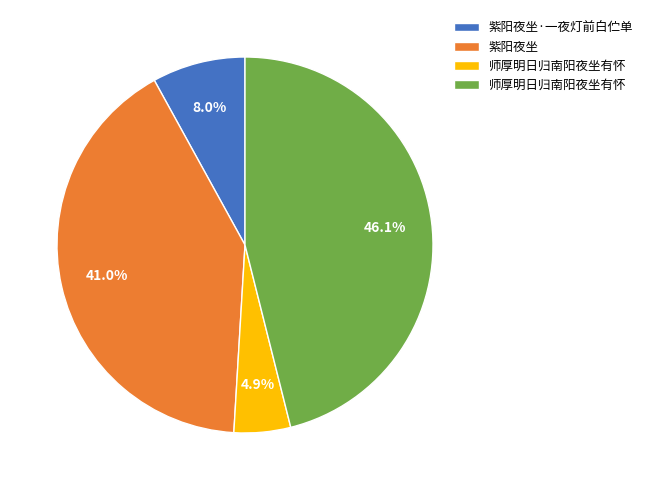

To the nearest percent, what is the difference between the largest and smallest slice percentages?

41%